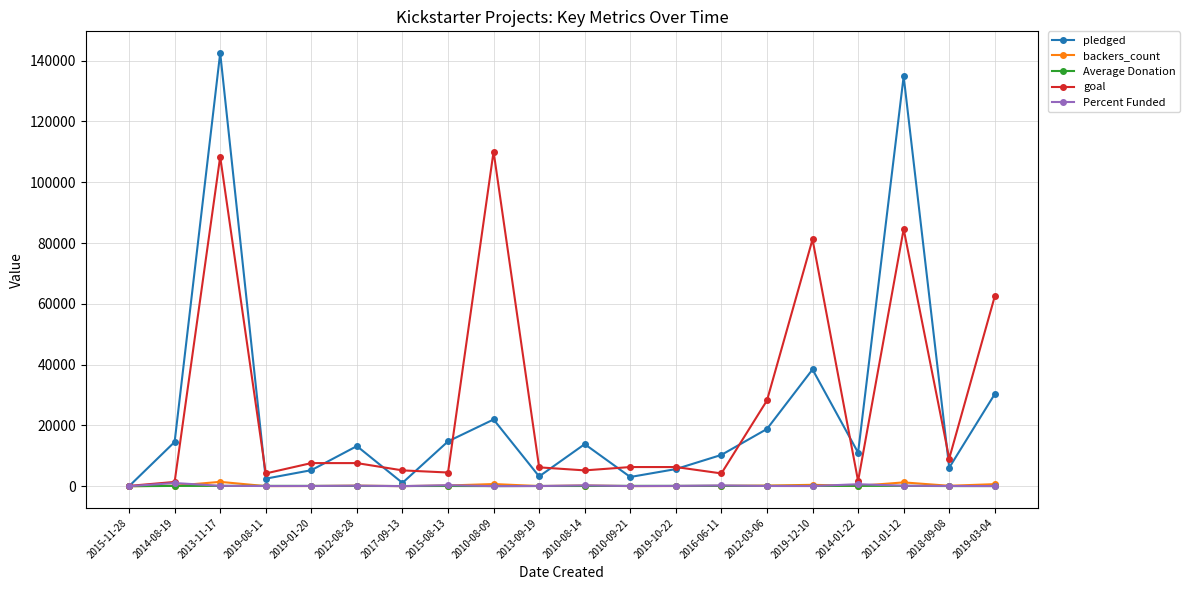

What is the value of the goal point at the 14th from the left?

4200.0